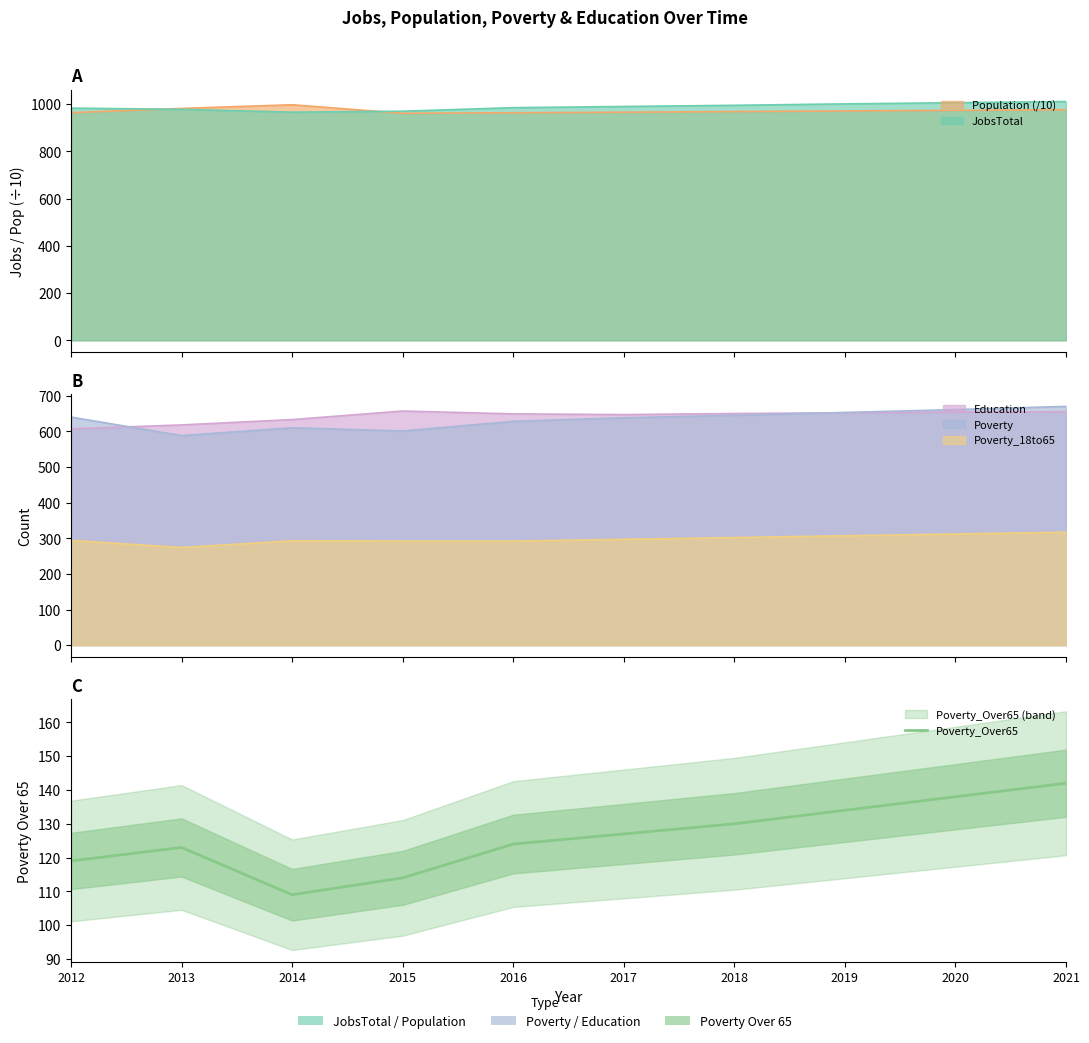

How many interior local peaks (higher than both neighbors) does the data have?

1